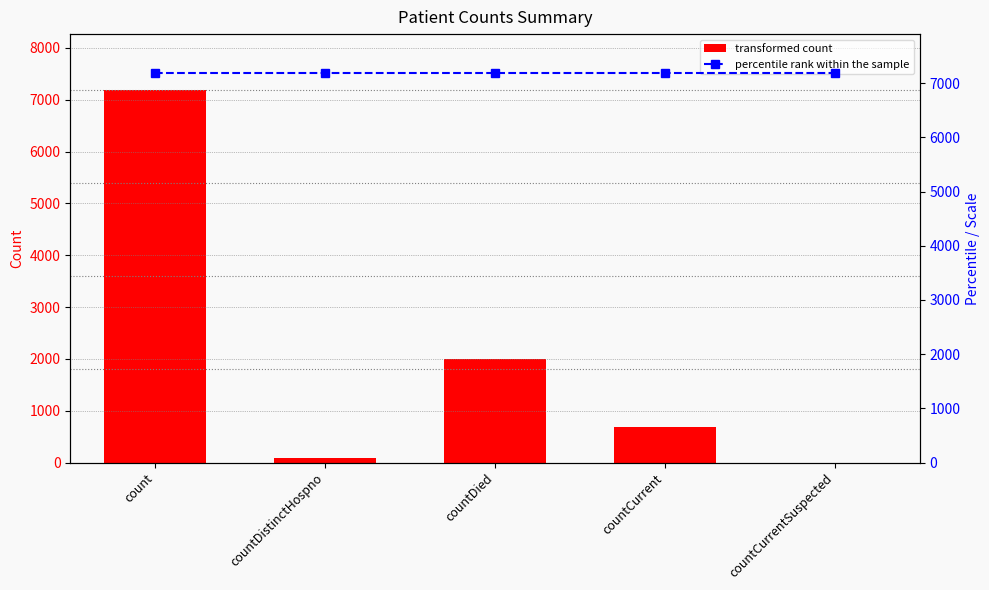

The value of values at count is 7188. True or false?

True